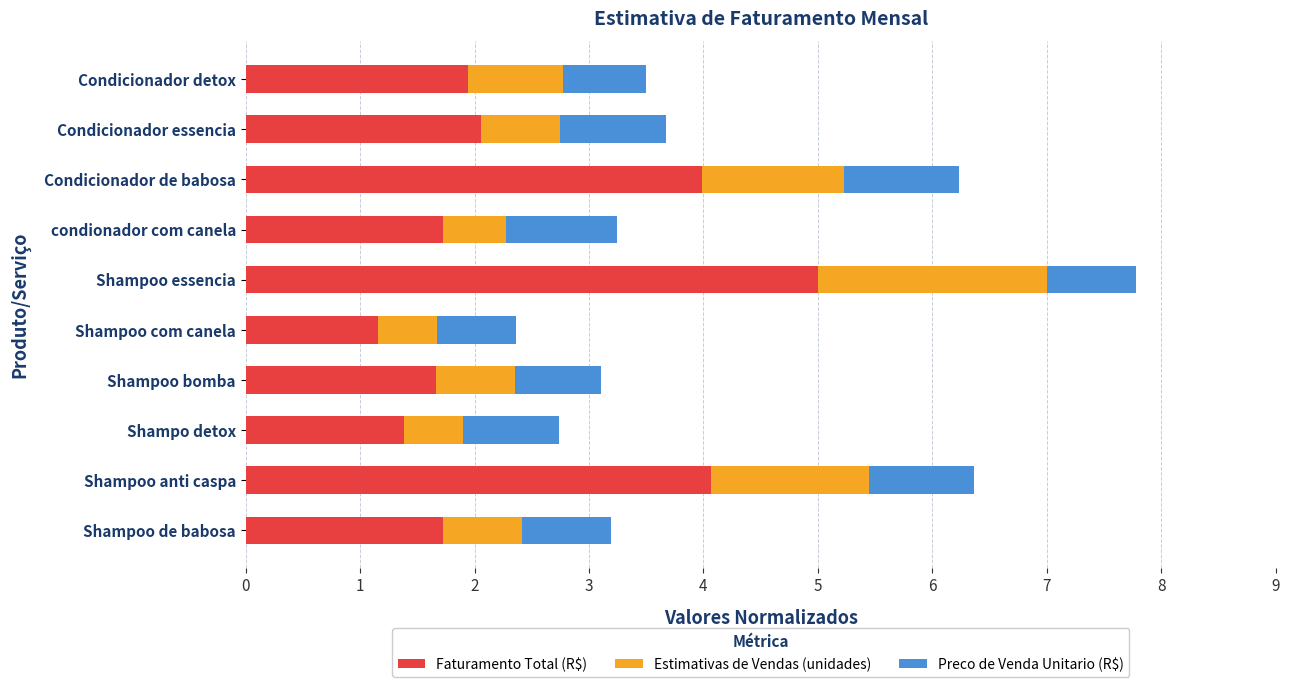

What is the lowest value of the Faturamento Total (R$) series?

1.2